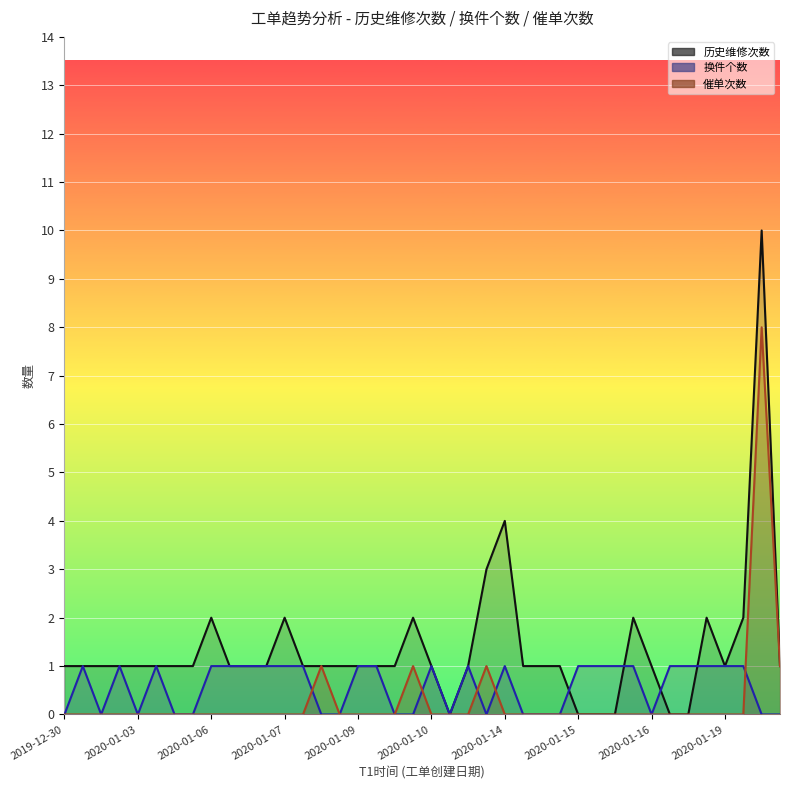

What is the difference between the 换件个数 values at 2020-01-06 and 2020-01-16?

1